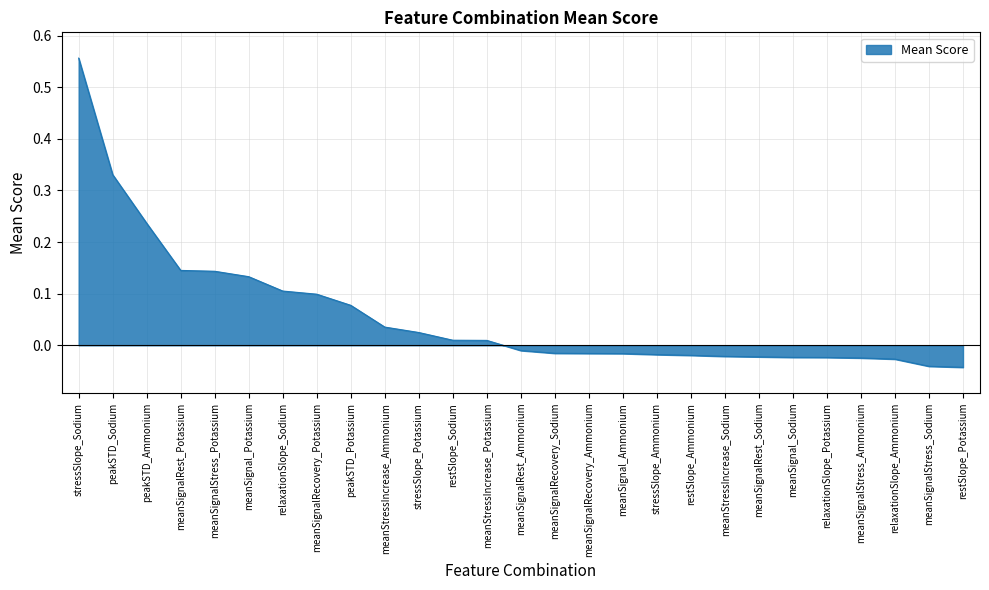

What position from the left is meanSignal_Ammonium?

17